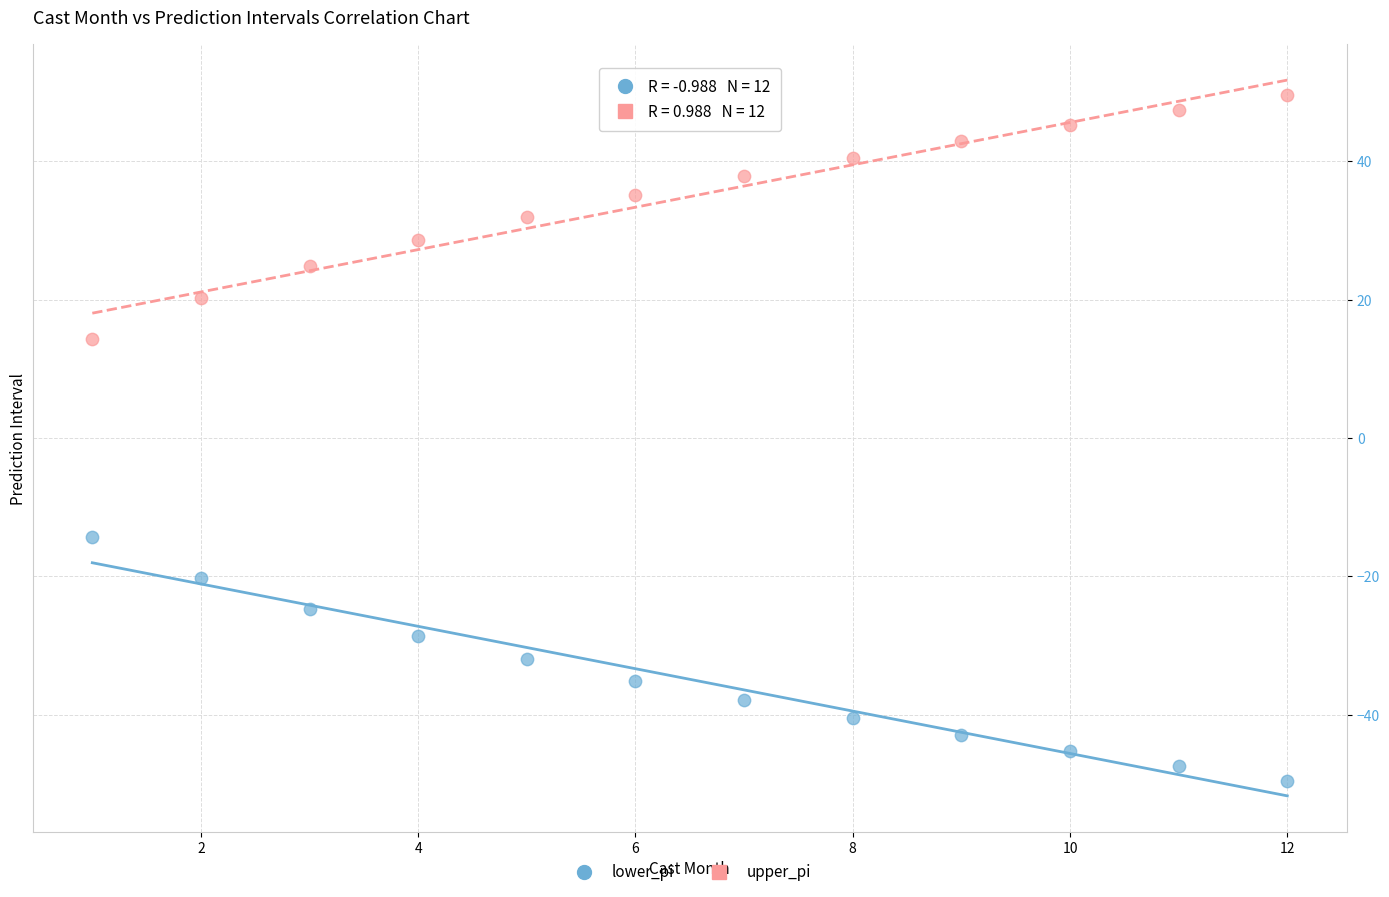

Which series reaches the maximum Y coordinate?

upper_pi